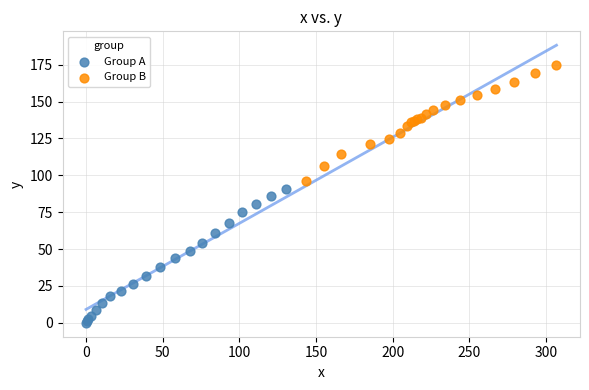

What are all the series names shown in the legend?

Group A, Group B